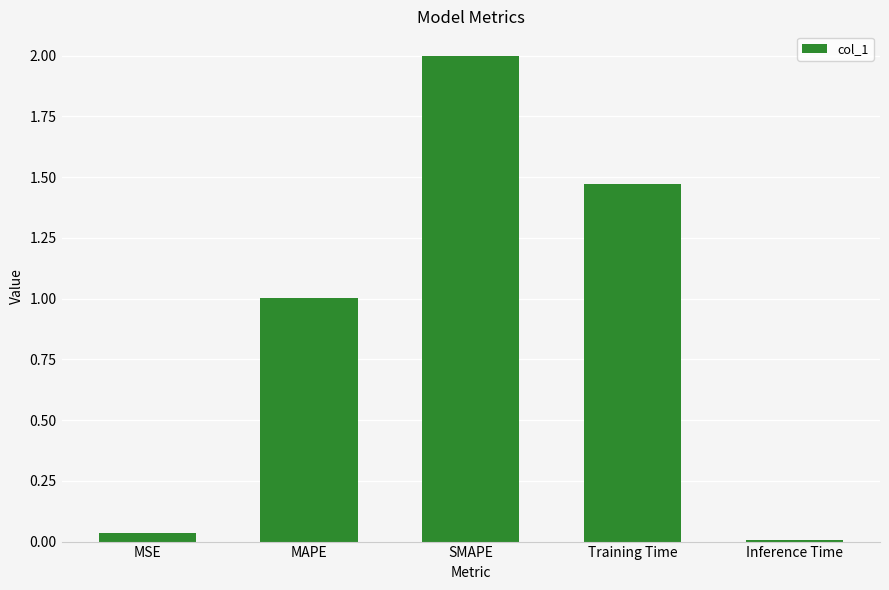

What is the difference between the maximum and minimum values?

2.0